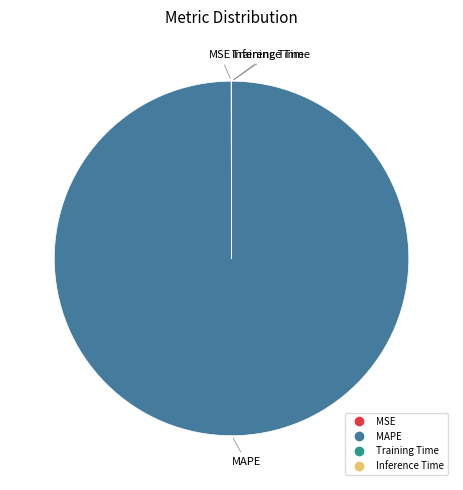

What is the largest slice in the pie chart?

MAPE